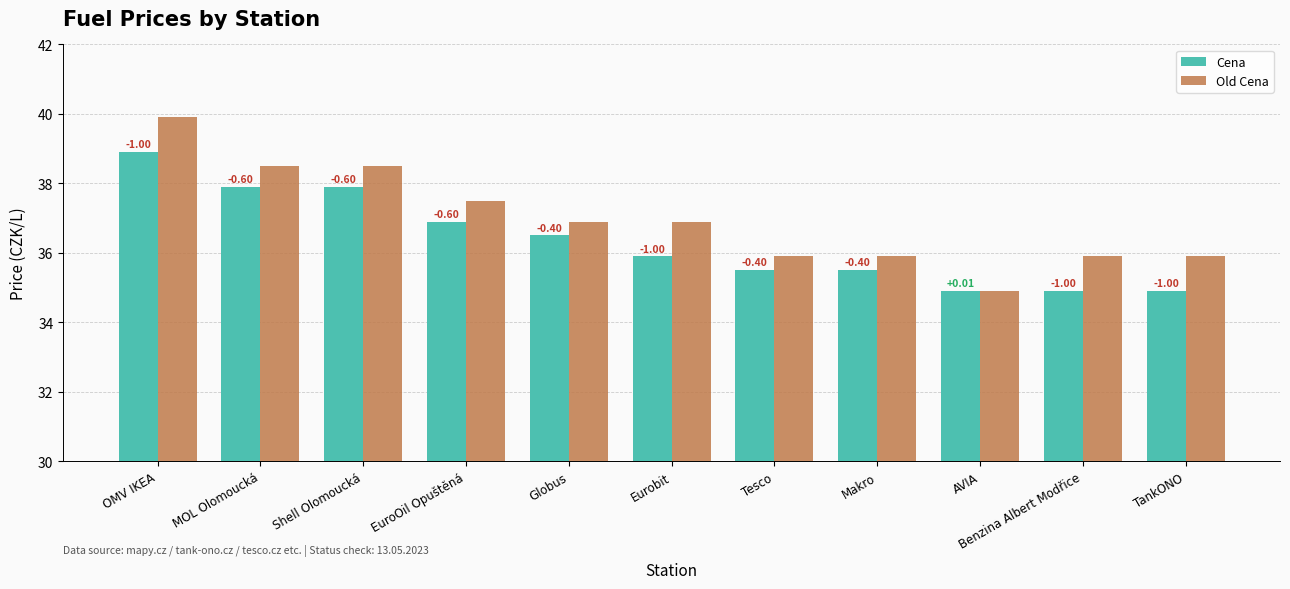

Does the chart contain stacked bars?

No